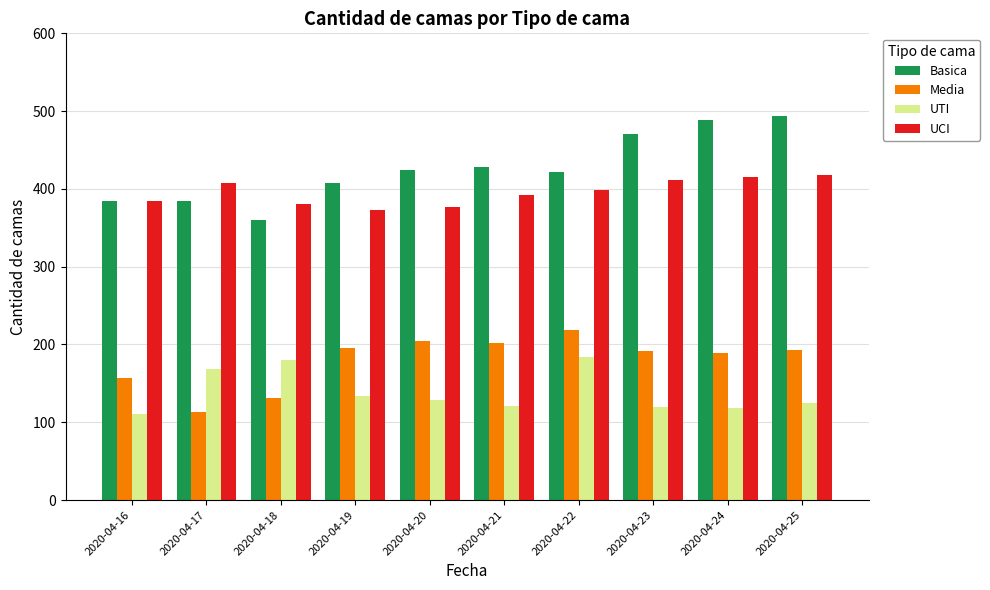

Is the value of Basica at 2020-04-18 greater than the value of UCI at 2020-04-20?

No